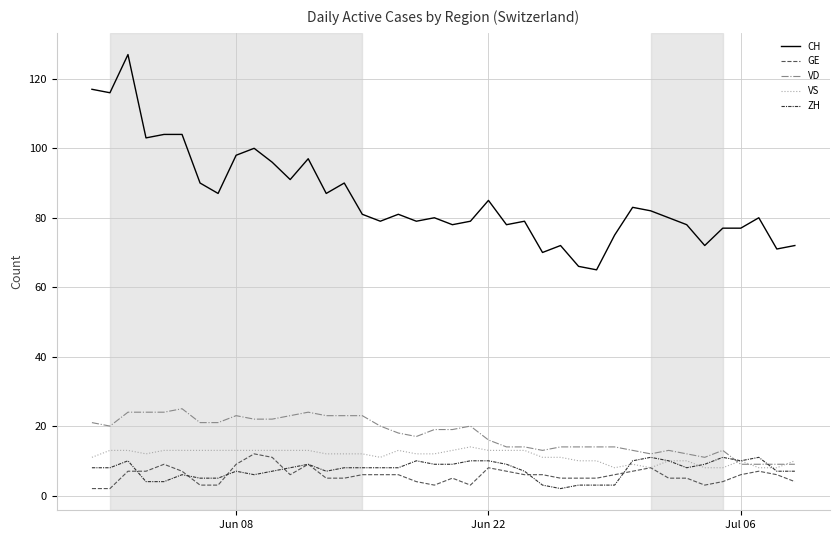

What is the difference between the maximum and minimum values in the GE series?

10